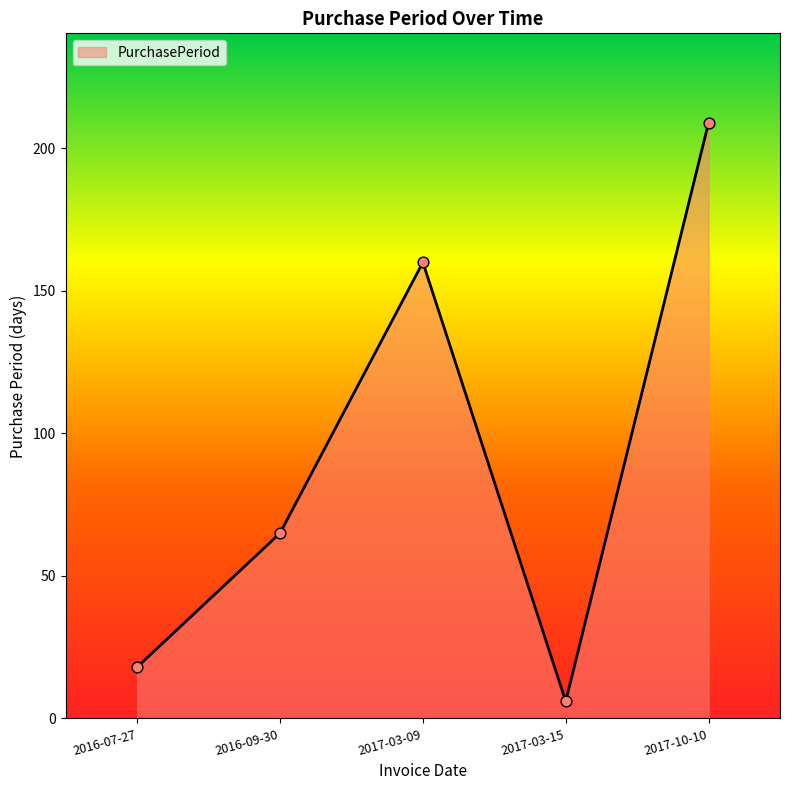

What is the change in value from 2016-07-27 to 2017-10-10?

+191